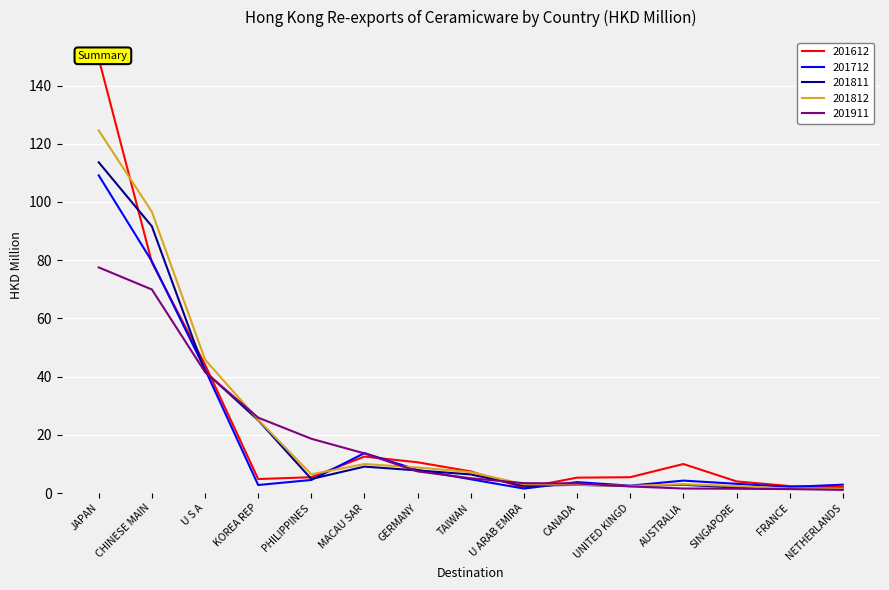

Read the 201811 value at KOREA REP.

25.0